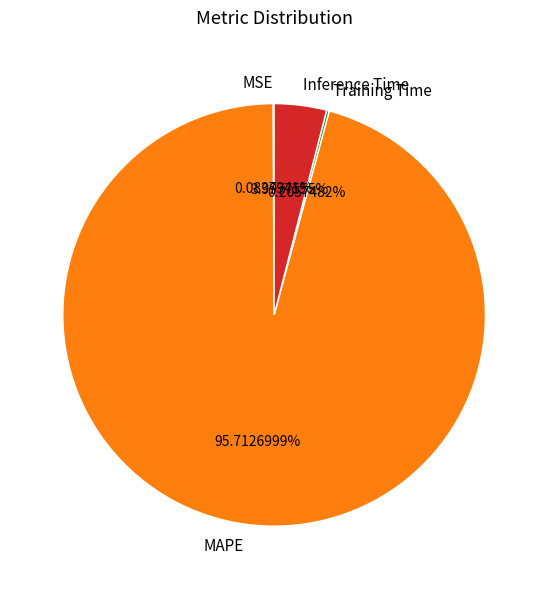

Is the sum of Inference Time and MAPE greater than half?

Yes